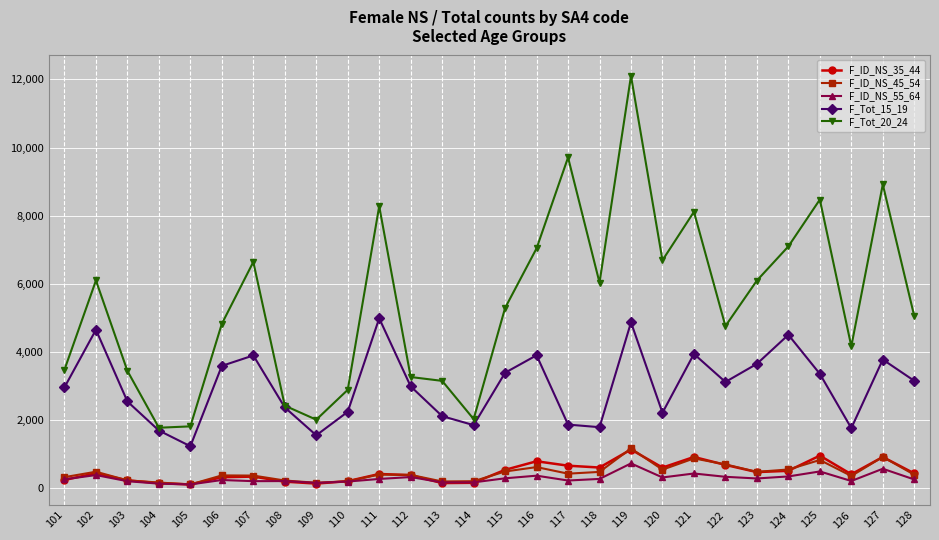

True or false: F_ID_NS_55_64 and F_Tot_15_19 intersect in this chart.

False